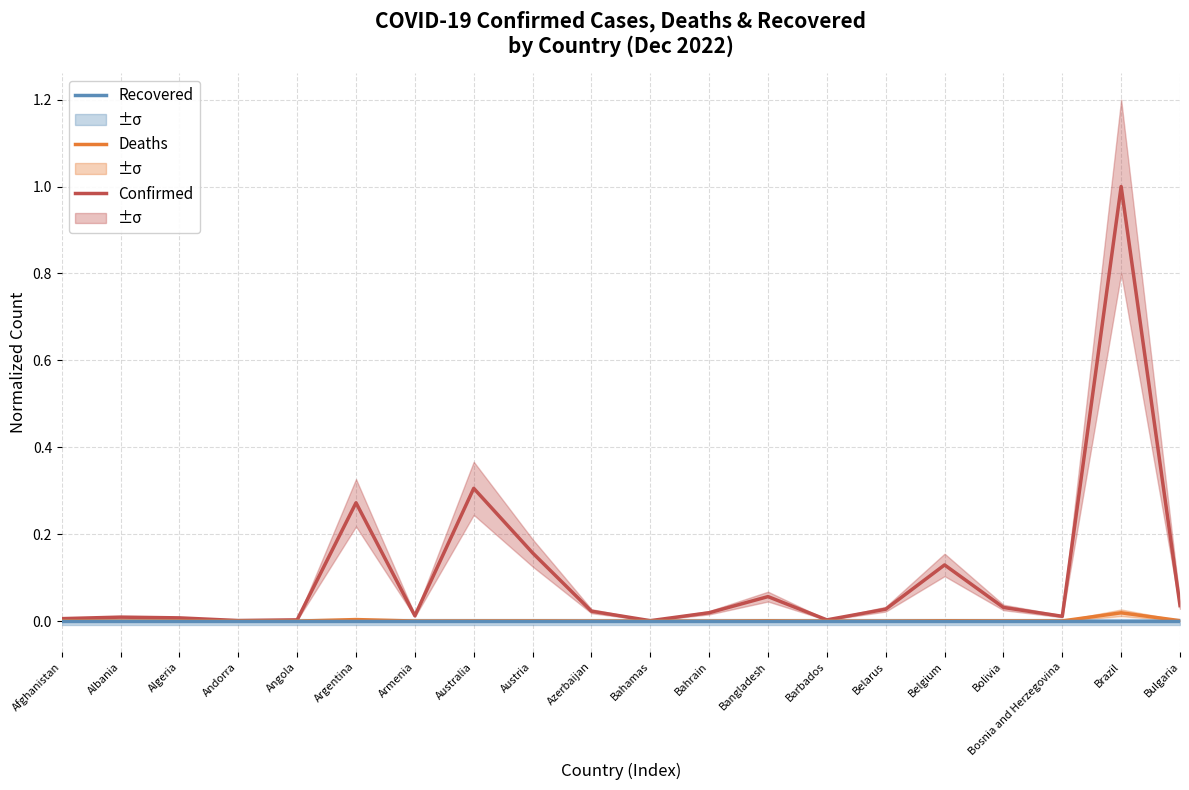

What position from the right is Algeria?

18